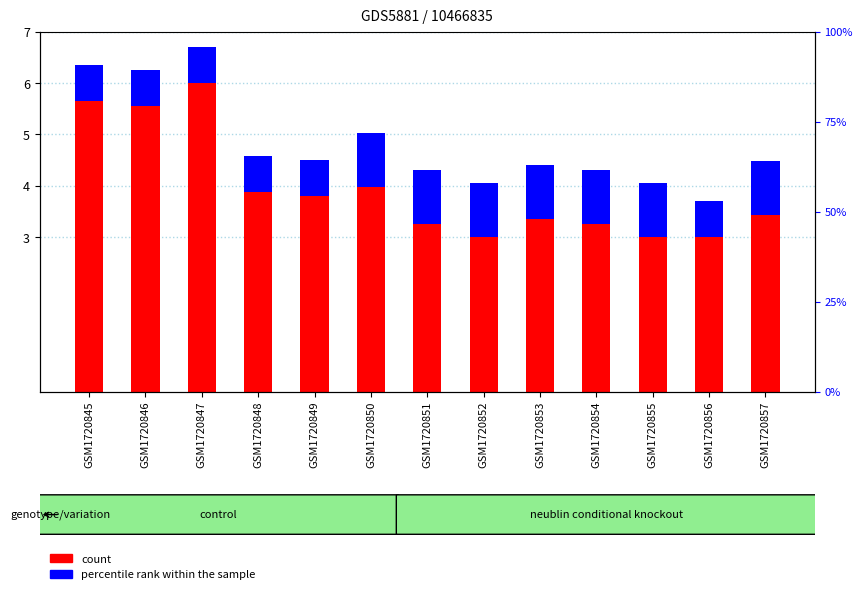

What is the sum of all count values?

51.2